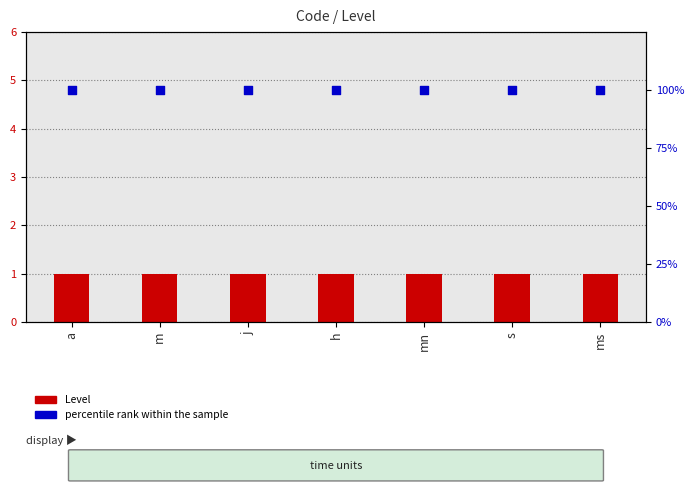

Is the value of percentile rank within the sample at h greater than the value of Level at a?

Yes